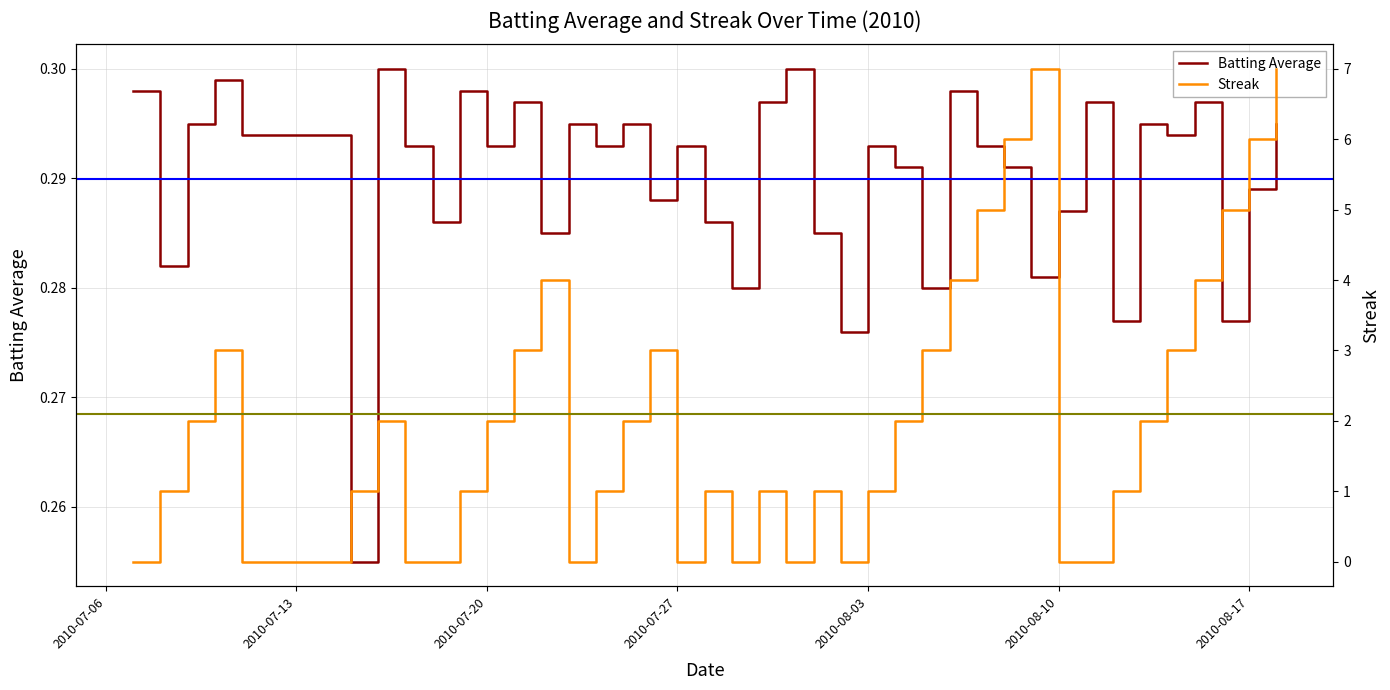

Does the chart have visible grid lines?

Yes